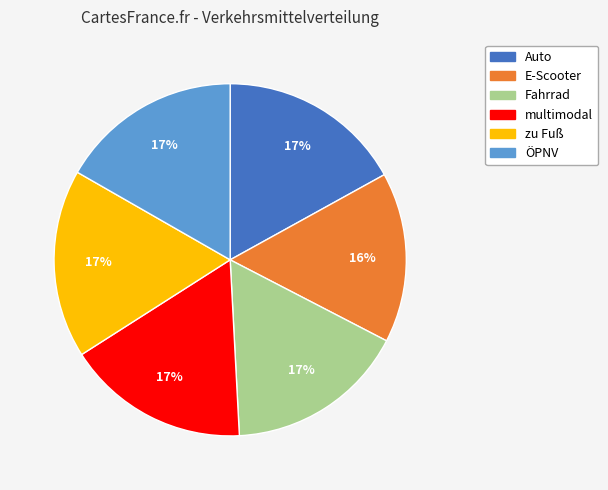

Do ÖPNV and Auto together represent more than half of the pie?

No